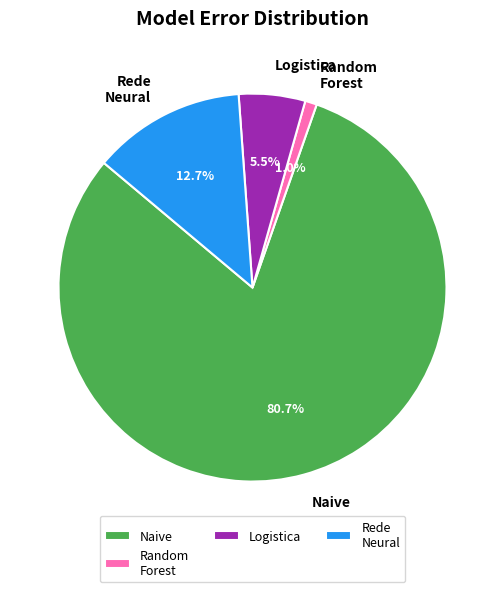

How many segments does this pie chart have?

4